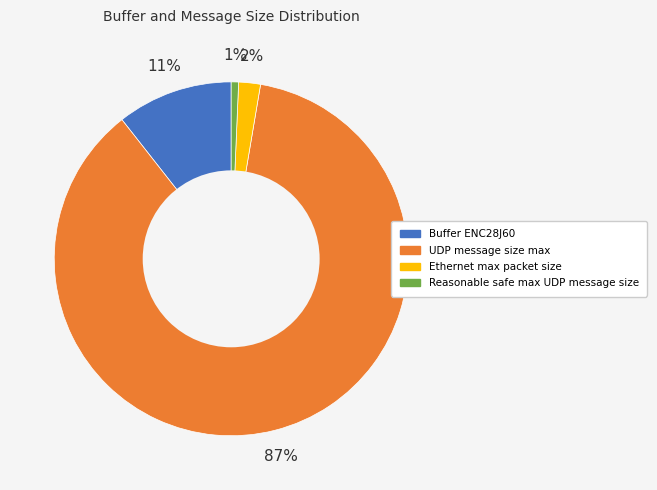

Between Ethernet max packet size and UDP message size max, which is larger?

UDP message size max